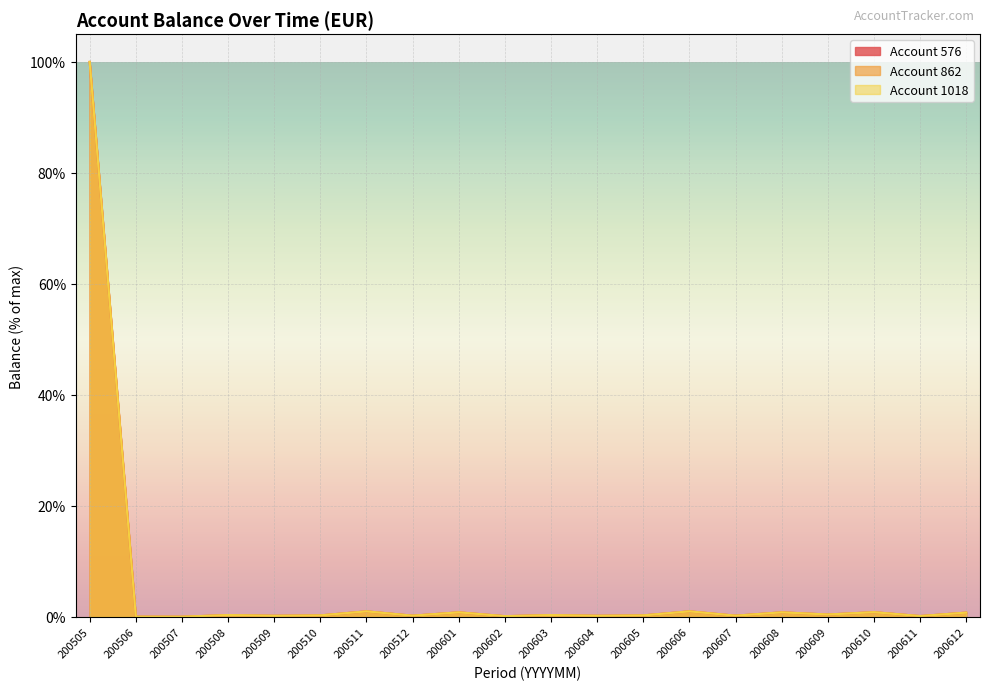

What are all the series names shown in the legend?

Account 576, Account 862, Account 1018